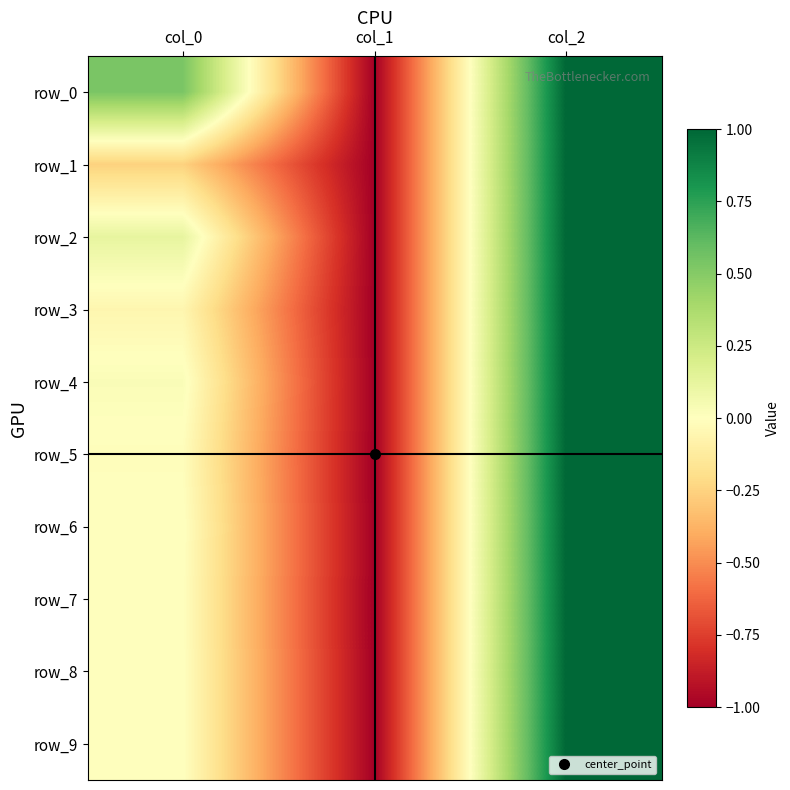

What is the average value of the row_0 series?

0.2